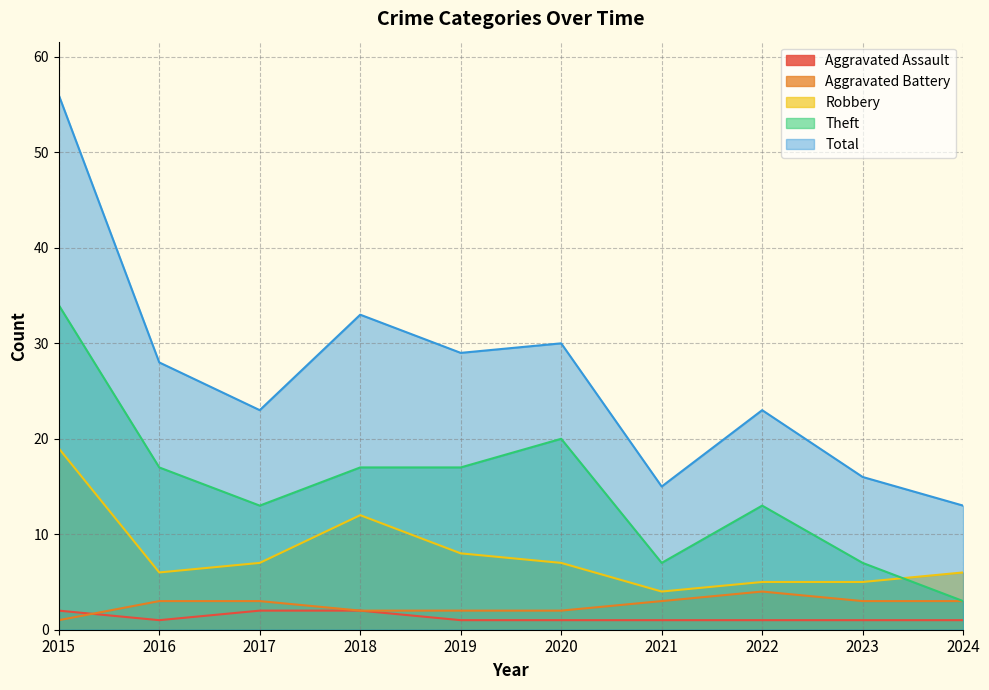

Reading right to left, extract all data points from this chart.

Aggravated Assault: 1	1	1	1	1	1	2	2	1	2
Aggravated Battery: 3	3	4	3	2	2	2	3	3	1
Robbery: 6	5	5	4	7	8	12	7	6	19
Theft: 3	7	13	7	20	17	17	13	17	34
Total: 13	16	23	15	30	29	33	23	28	56